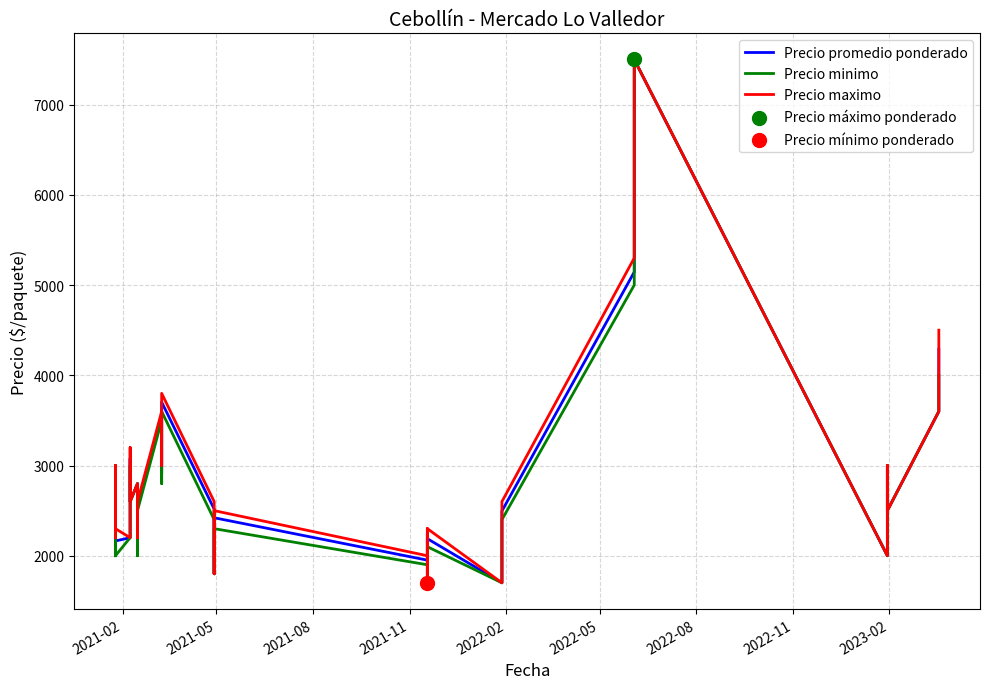

Which series contains the highest Y value?

Precio promedio ponderado